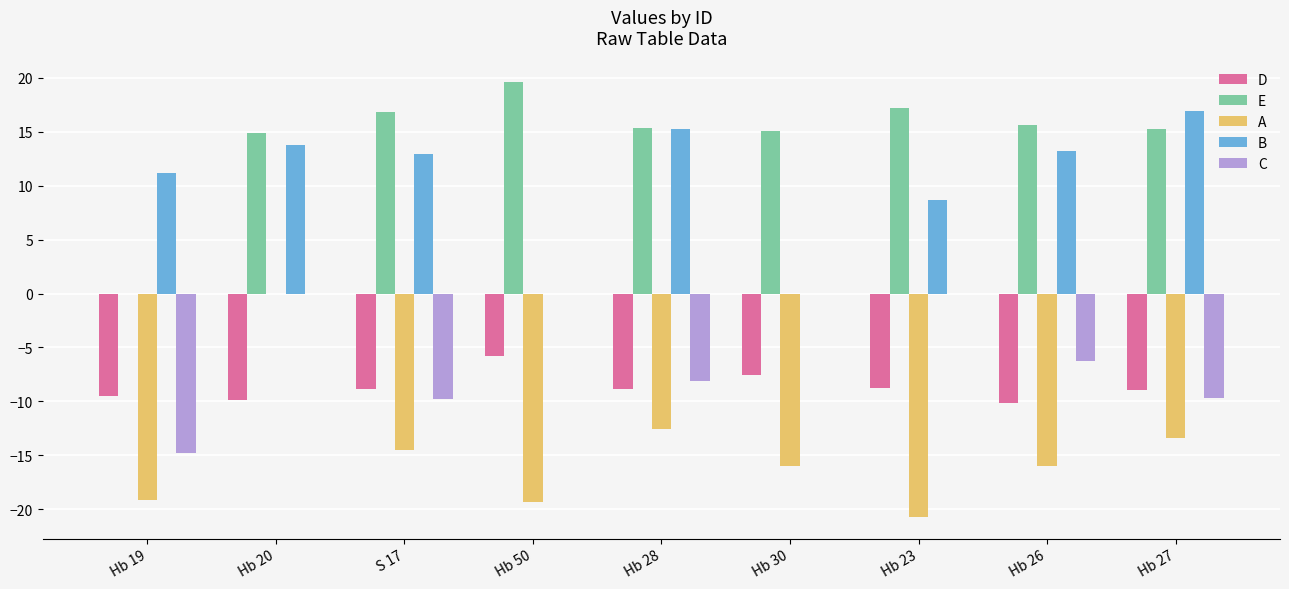

Read the D value at Hb 23.

-8.7